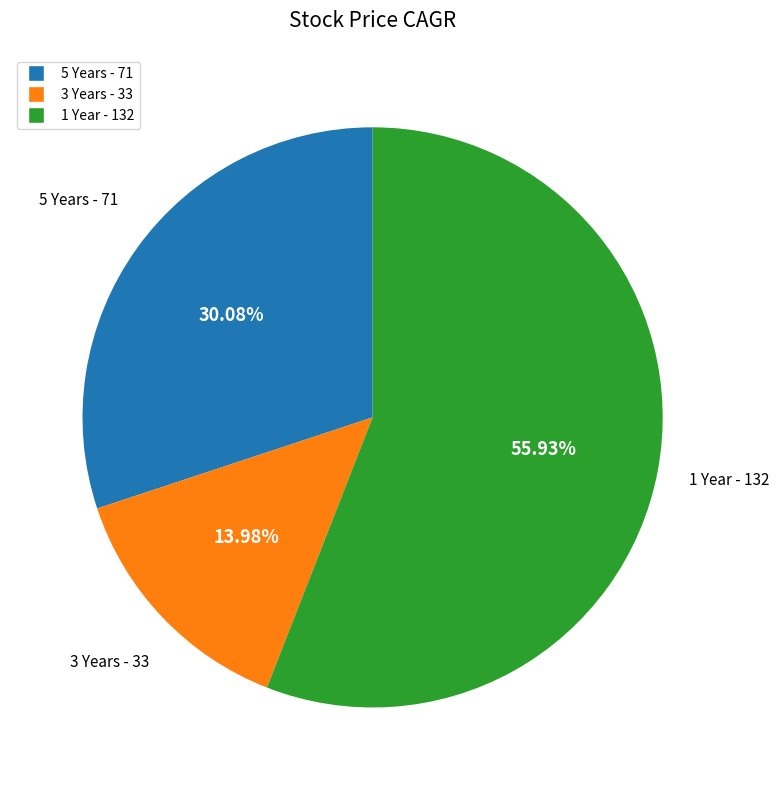

True or false: 5 Years accounts for 30% of the total.

True